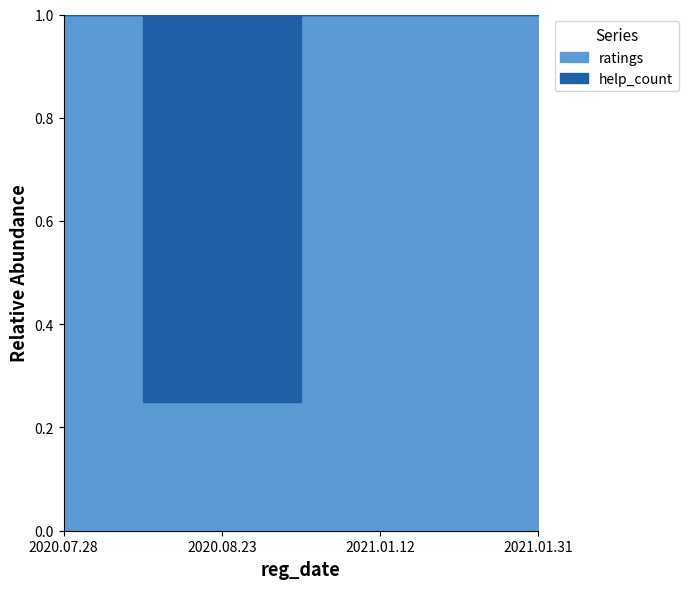

True or false: the data shows 0.4 at 2020.08.23.

False